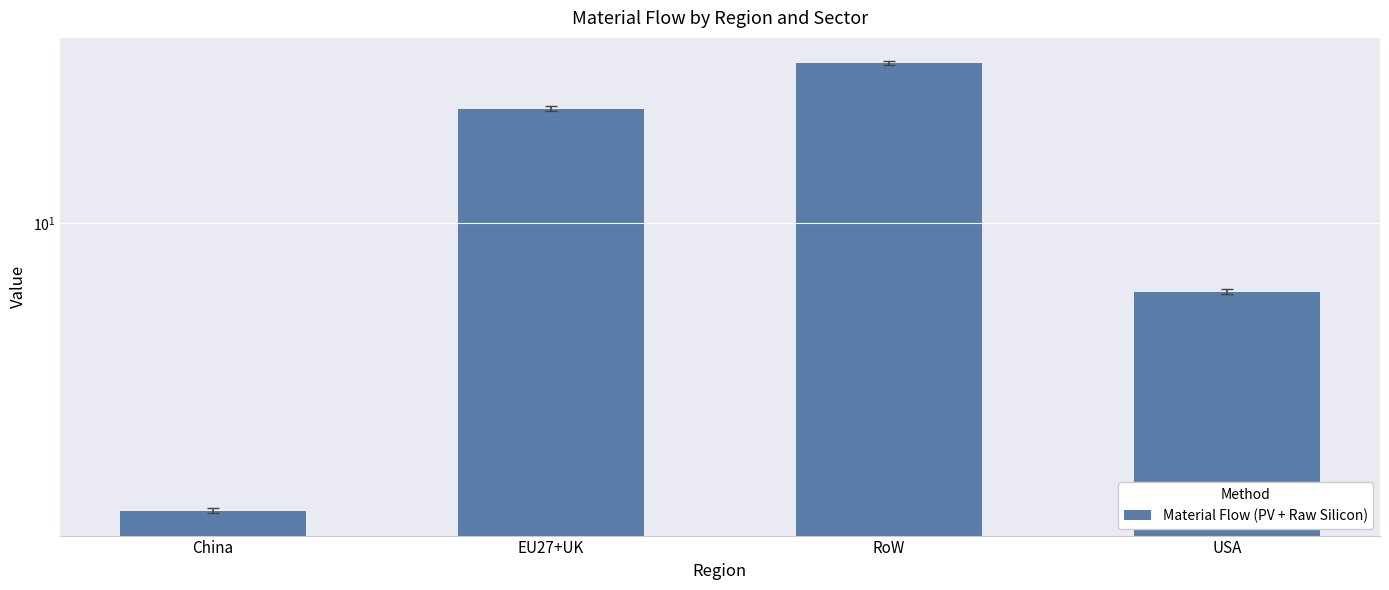

True or false: the data shows 1.5 at China.

True